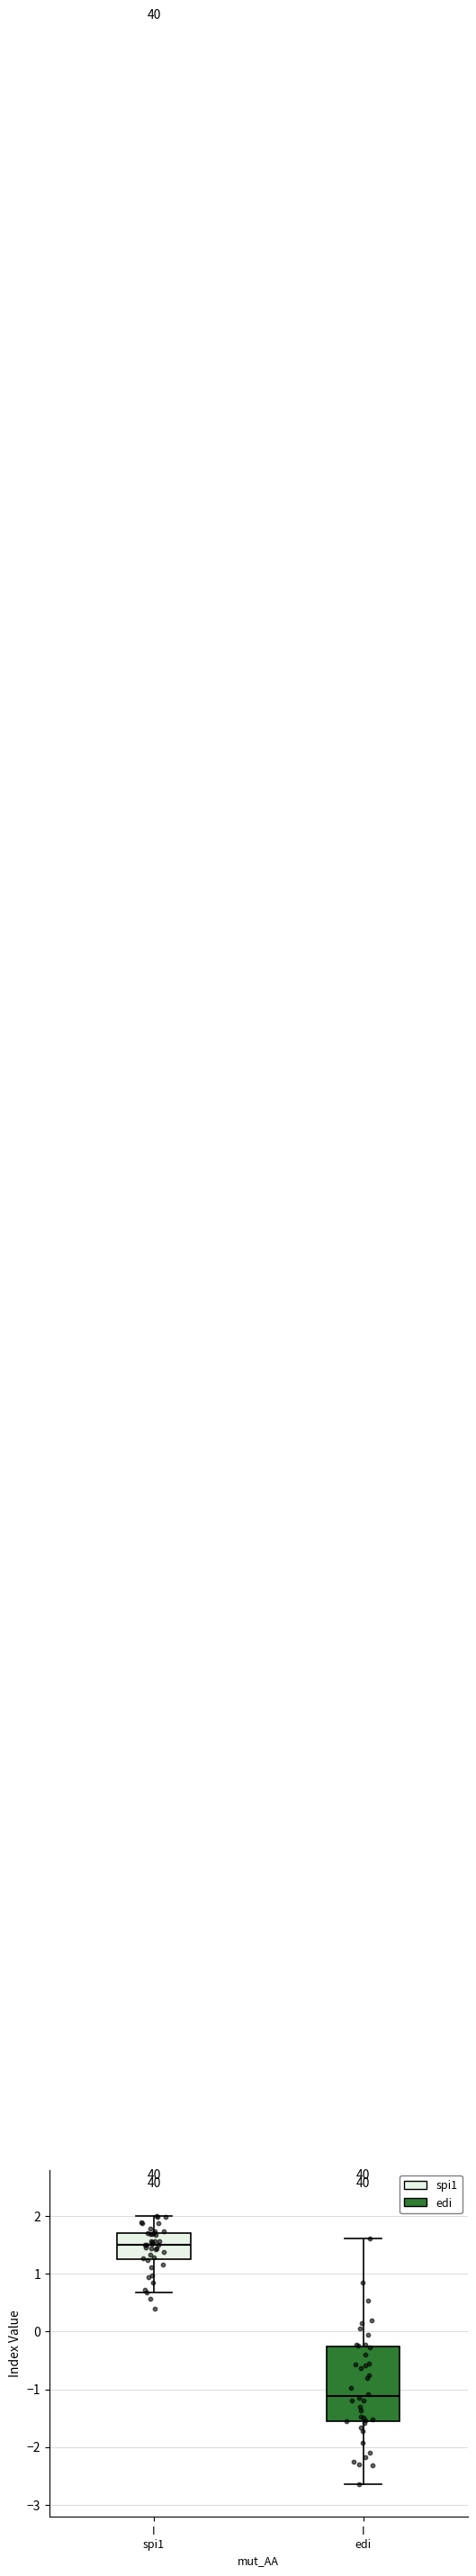

Where is the upper edge of the box for I spi1 on the y-axis? The values are not printed on the chart, so give them approximately, as read against the axis.

1.7